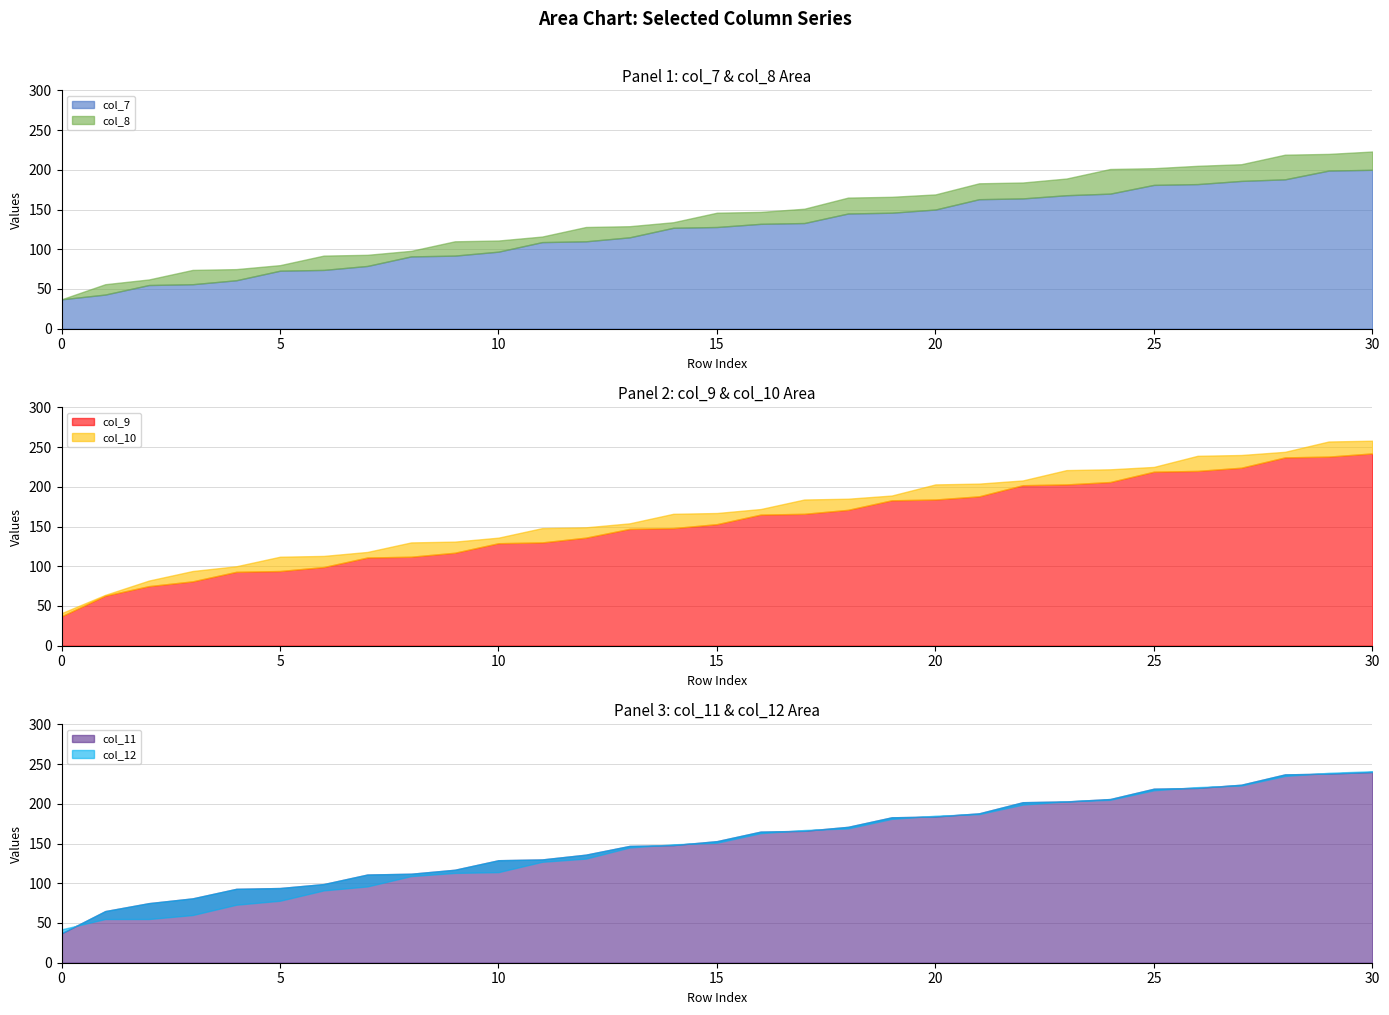

Is it true that col_7 equals 188 at 28?

True